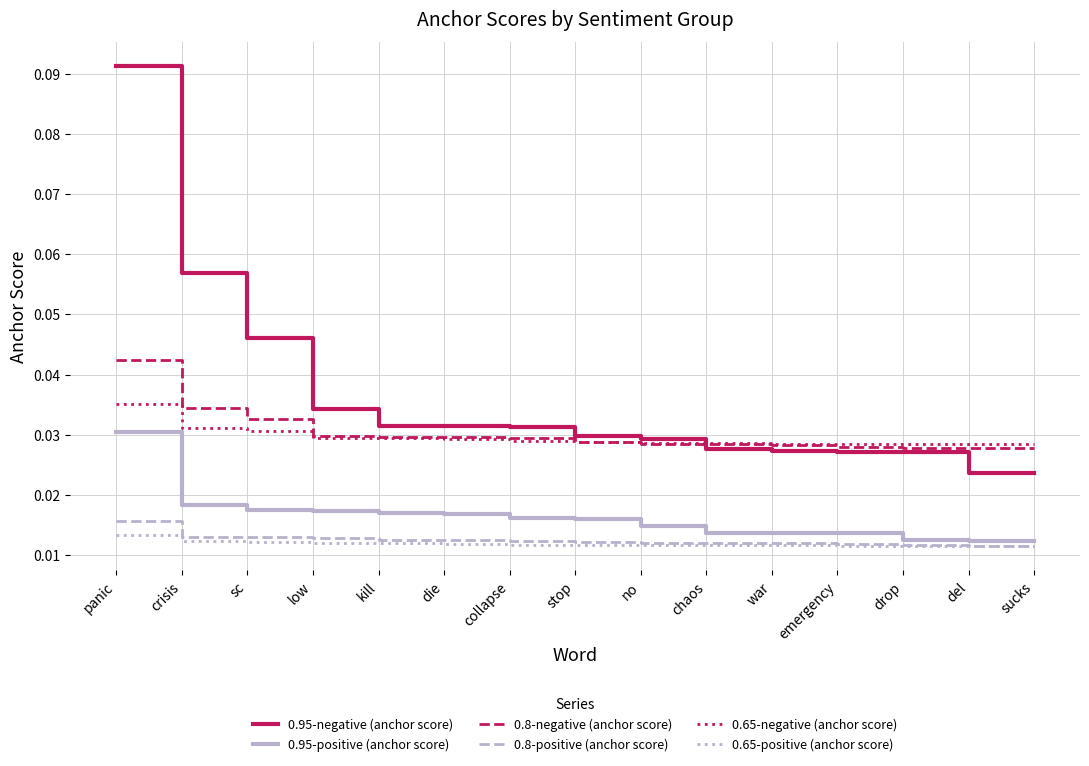

True or false: 0.8-negative (anchor score) and 0.65-positive (anchor score) cross at least once.

False